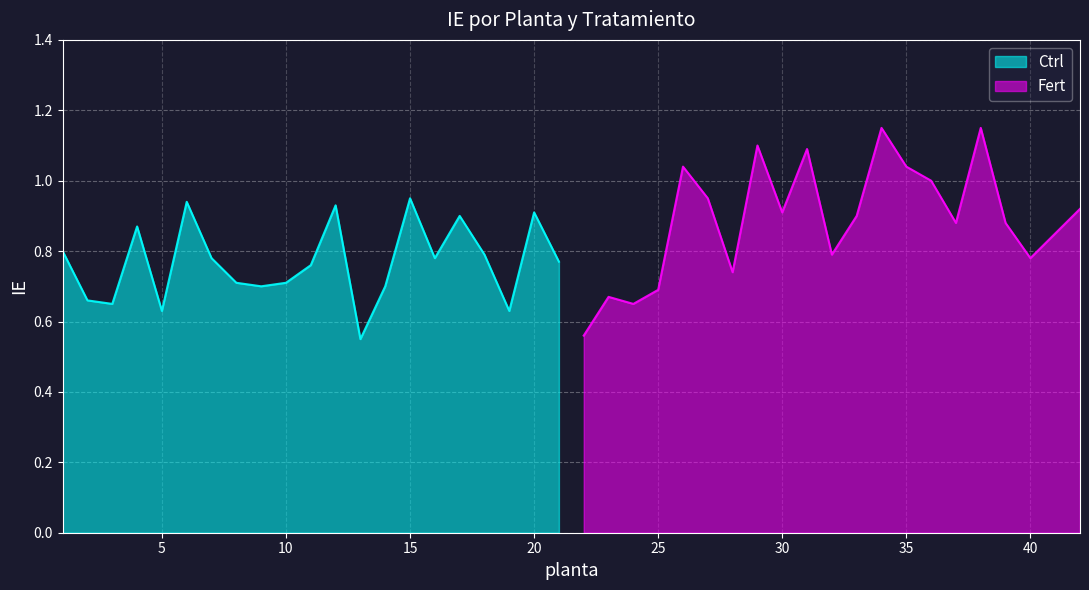

Rank the series by their average value, from highest to lowest.

Fert, Ctrl